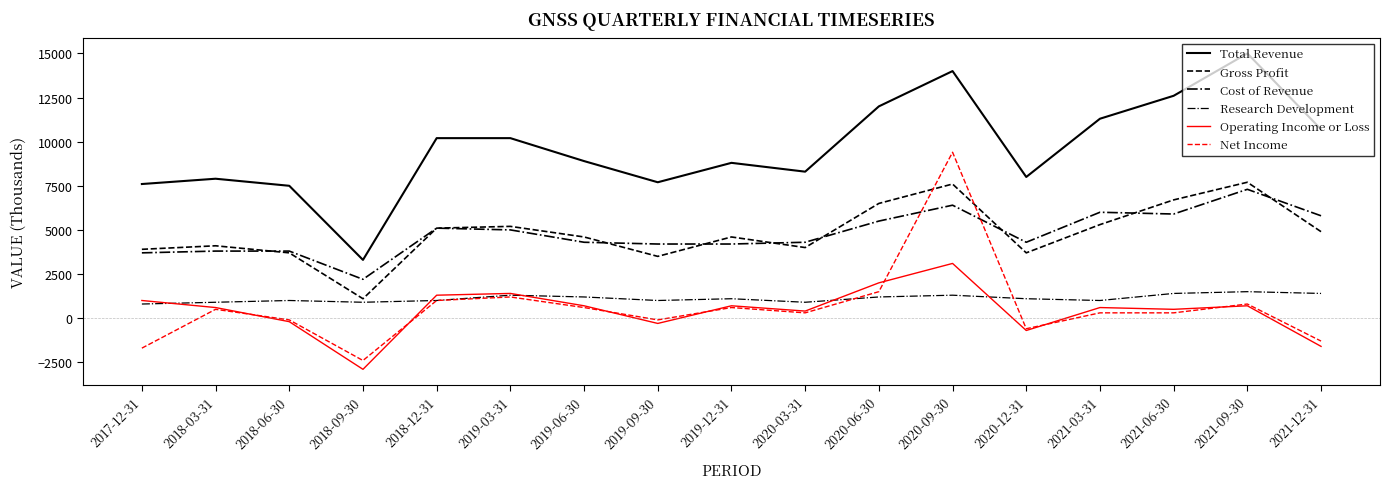

How many lines are shown in the chart?

6